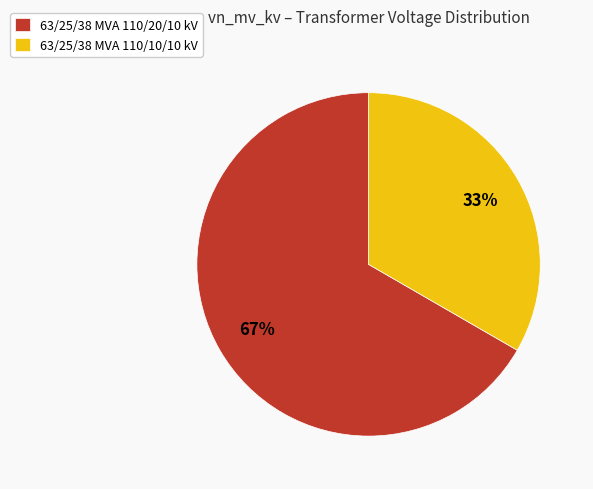

Between 63/25/38 MVA 110/20/10 kV and 63/25/38 MVA 110/10/10 kV, which is larger?

63/25/38 MVA 110/20/10 kV